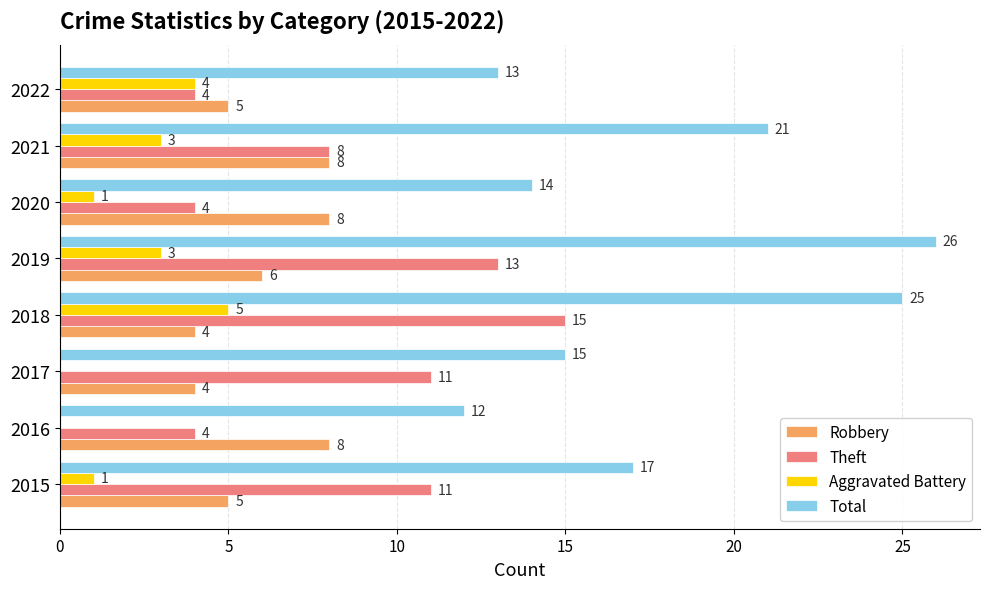

The value of Theft at 2019 is 13. True or false?

True